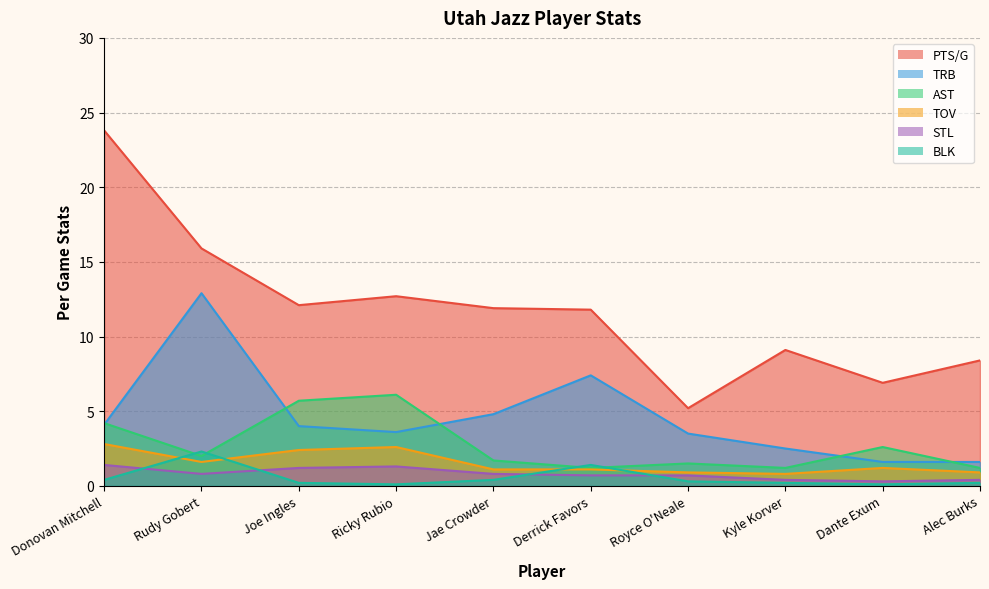

True or false: BLK and AST intersect in this chart.

True